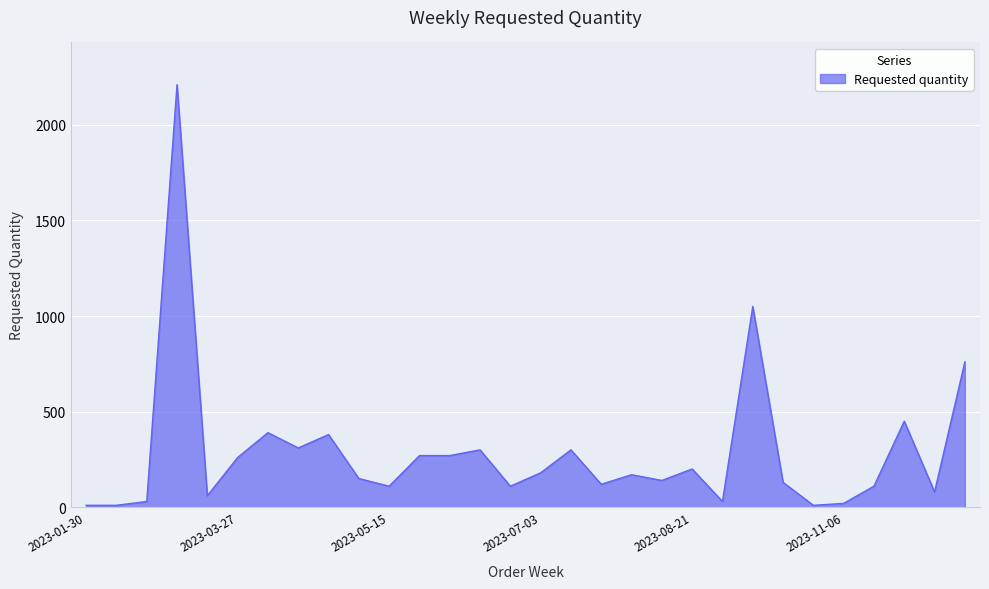

Reading left to right, extract all data points from this chart.

10	10	30	2210	60	260	390	310	380	150	110	270	270	300	110	180	300	120	170	140	200	30	1050	130	10	20	110	450	80	760